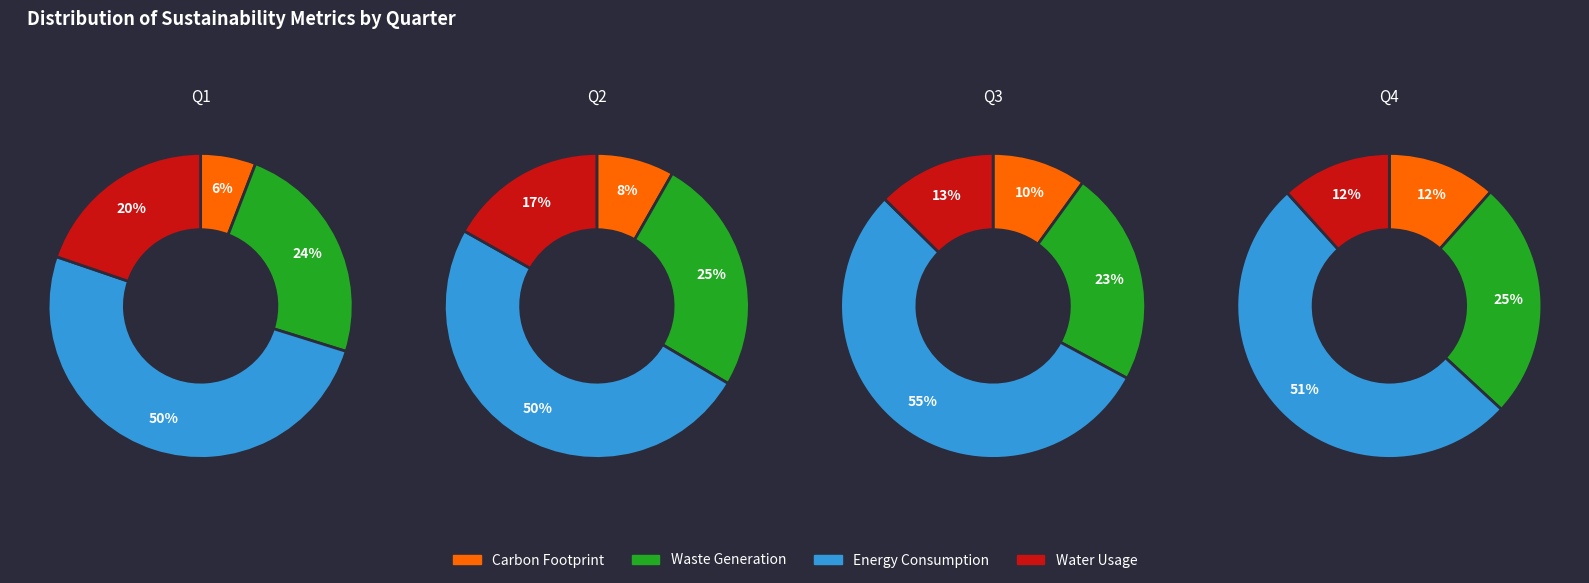

How many slices are in this pie chart?

4